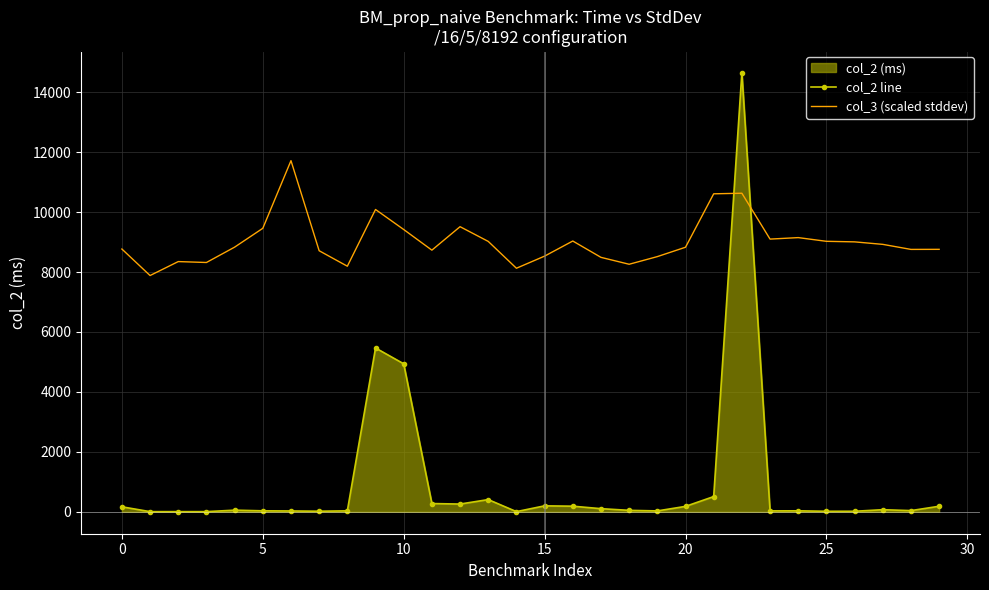

What is the total value across all series at 28?

8793.9